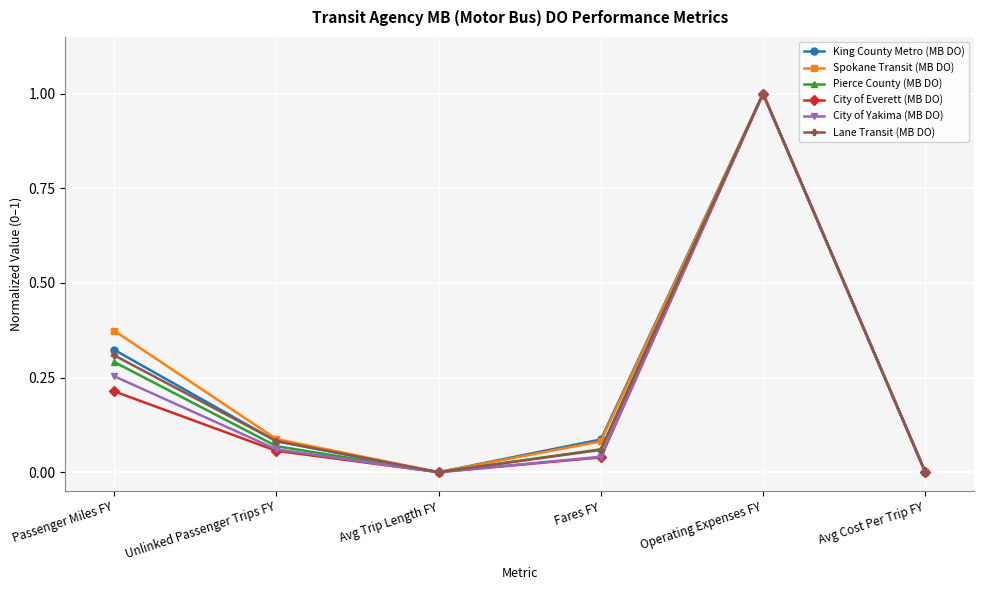

What are all the series names shown in the legend?

King County Metro (MB DO), Spokane Transit (MB DO), Pierce County (MB DO), City of Everett (MB DO), City of Yakima (MB DO), Lane Transit (MB DO)